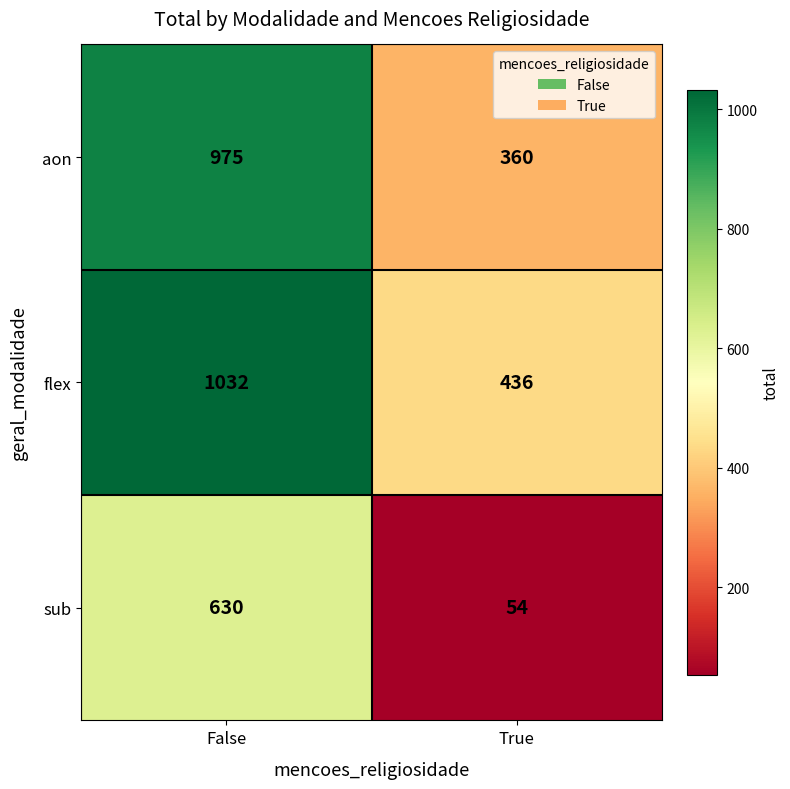

List the series in order of their peak value, highest first.

flex, aon, sub